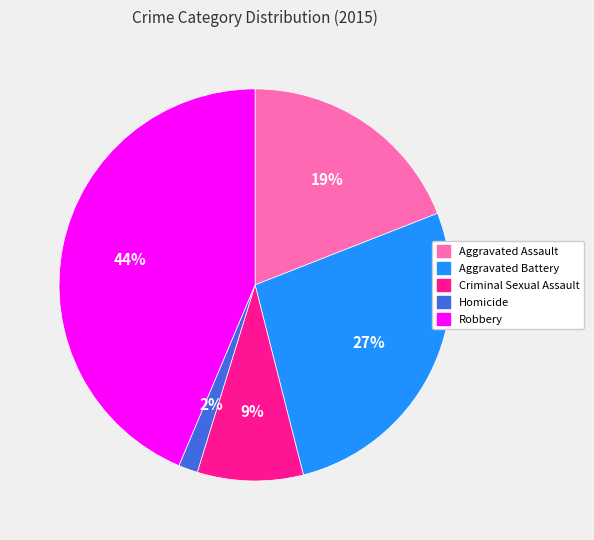

Does any single category account for the majority?

No